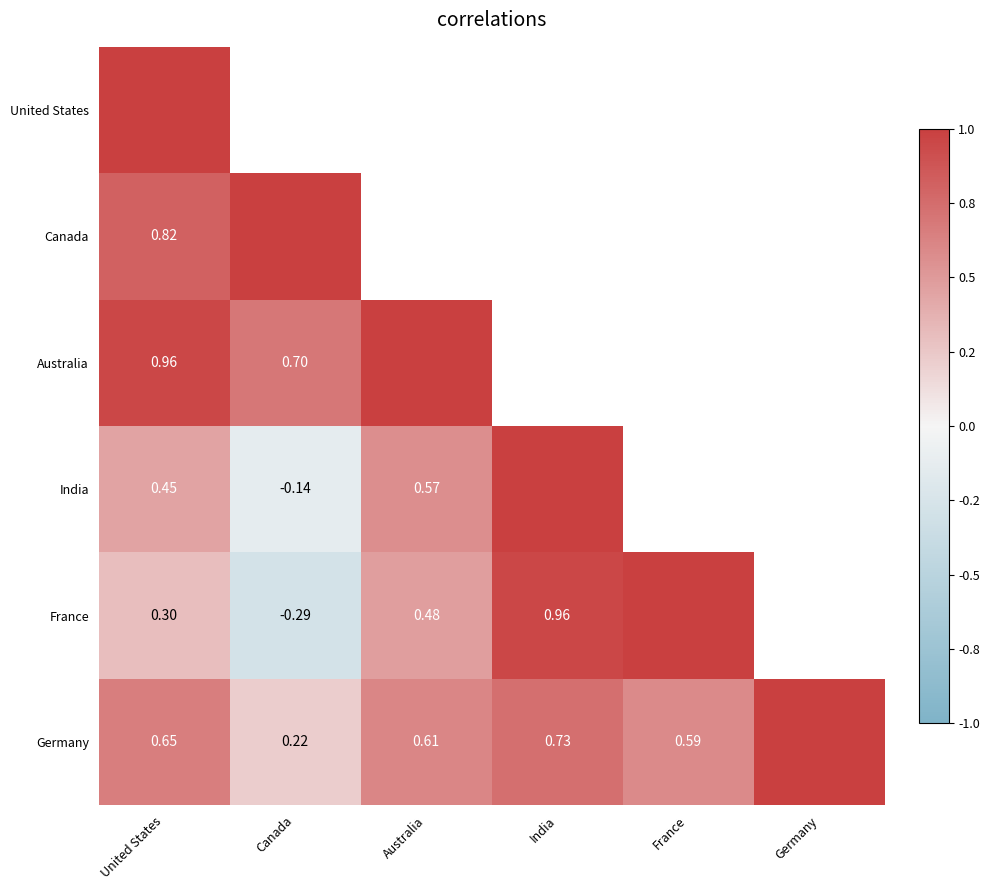

Which category has the highest value across all series?

Canada